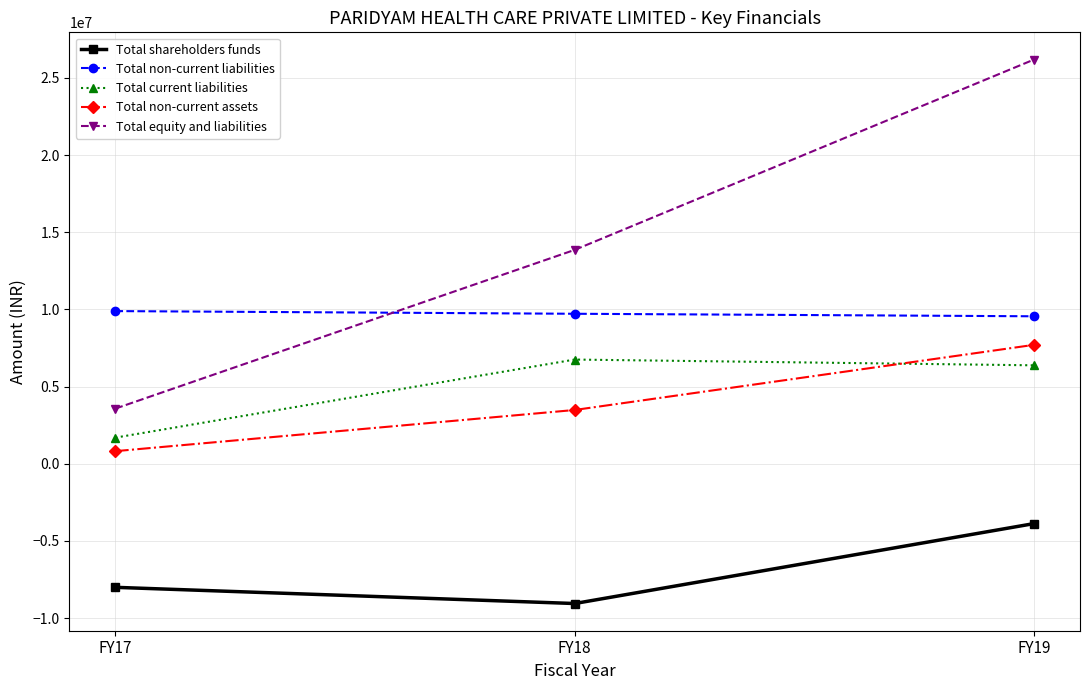

Reading left to right, what are all the values shown in this chart?

Total shareholders funds: FY17=-8007912	FY18=-9057313	FY19=-3878416
Total non-current liabilities: FY17=9888925	FY18=9715439	FY19=9552334
Total current liabilities: FY17=1690191	FY18=6749115	FY19=6375297
Total non-current assets: FY17=813718	FY18=3481971	FY19=7702792
Total equity and liabilities: FY17=3571204	FY18=13855113	FY19=26186912